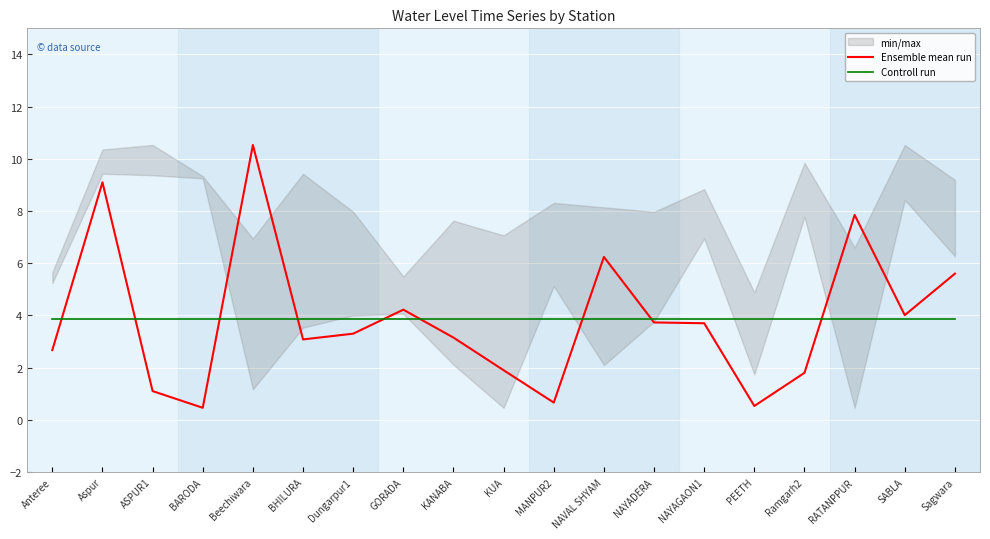

After their last crossing, which series has the higher values: Ensemble mean run or Controll run?

Ensemble mean run